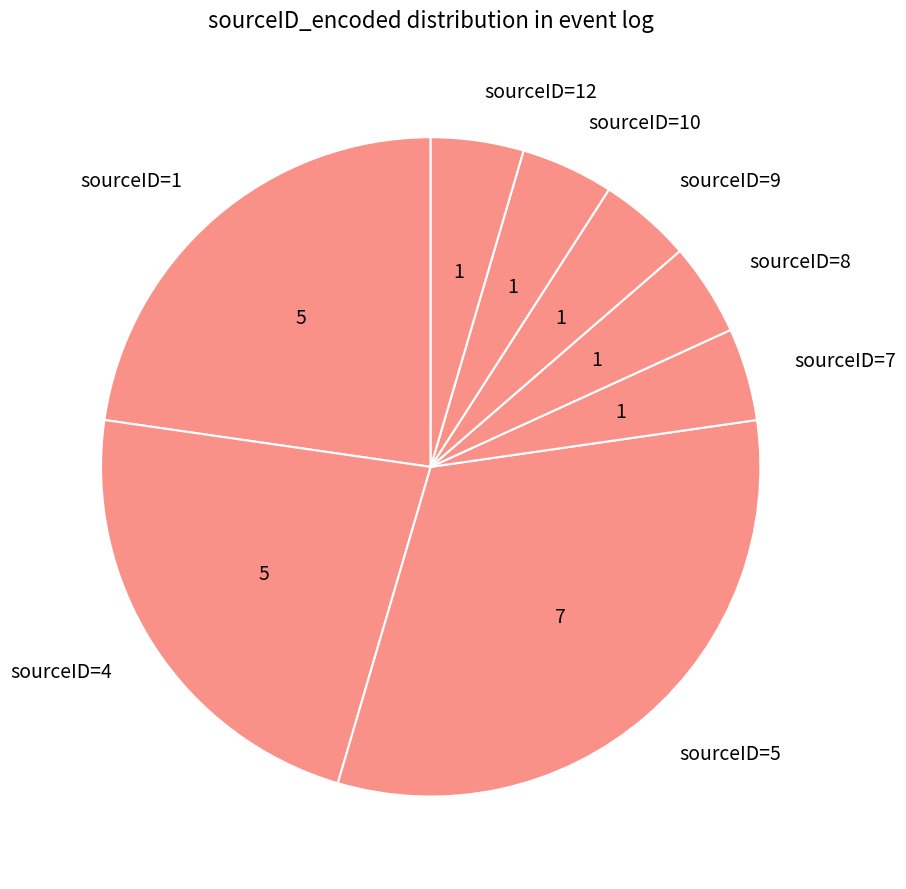

Which category has the biggest portion of the pie?

sourceID=5